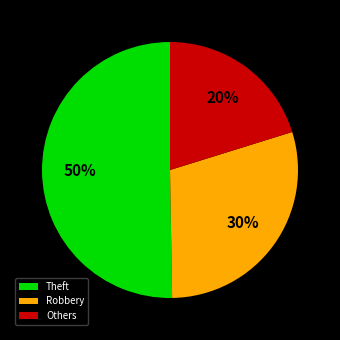

True or false: Theft accounts for 50% of the total.

True